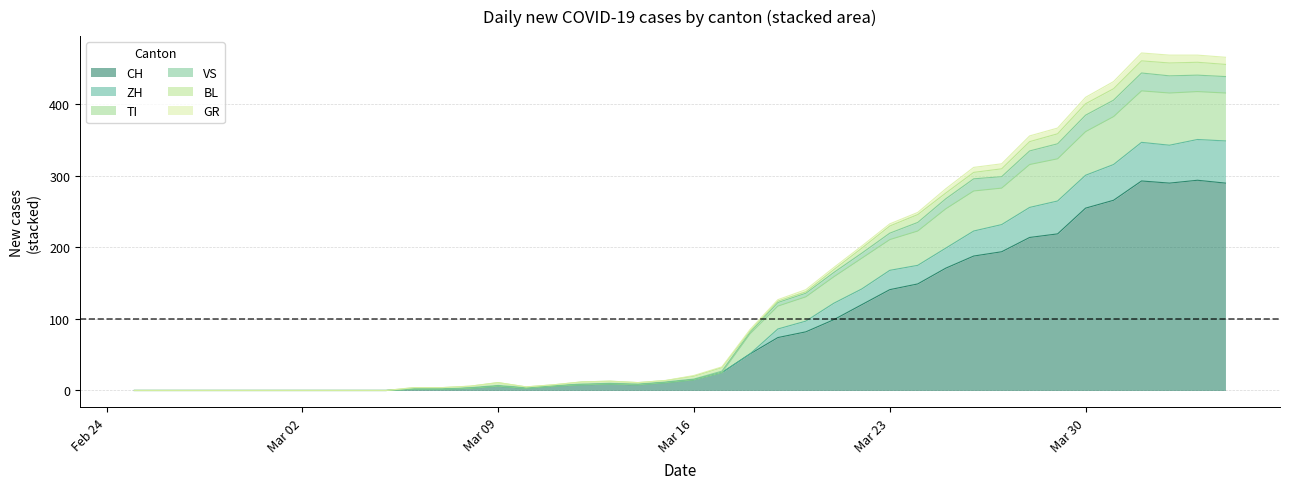

What is the maximum value for CH?

294